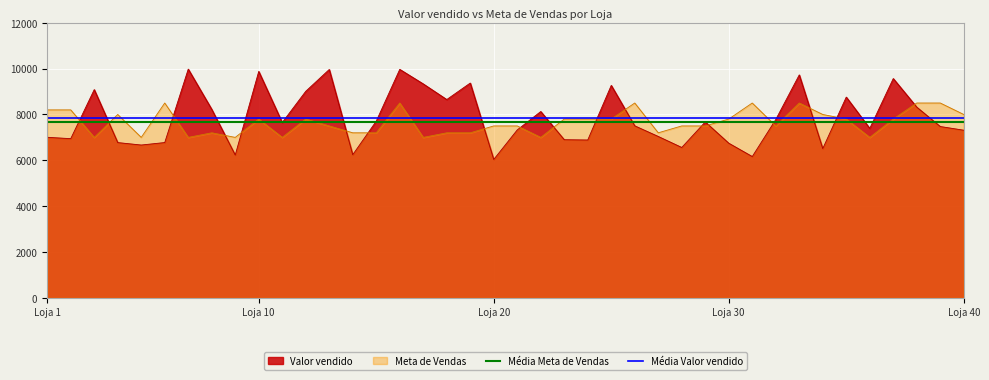

True or false: Meta de Vendas has more than 1 points higher than both neighbors.

True